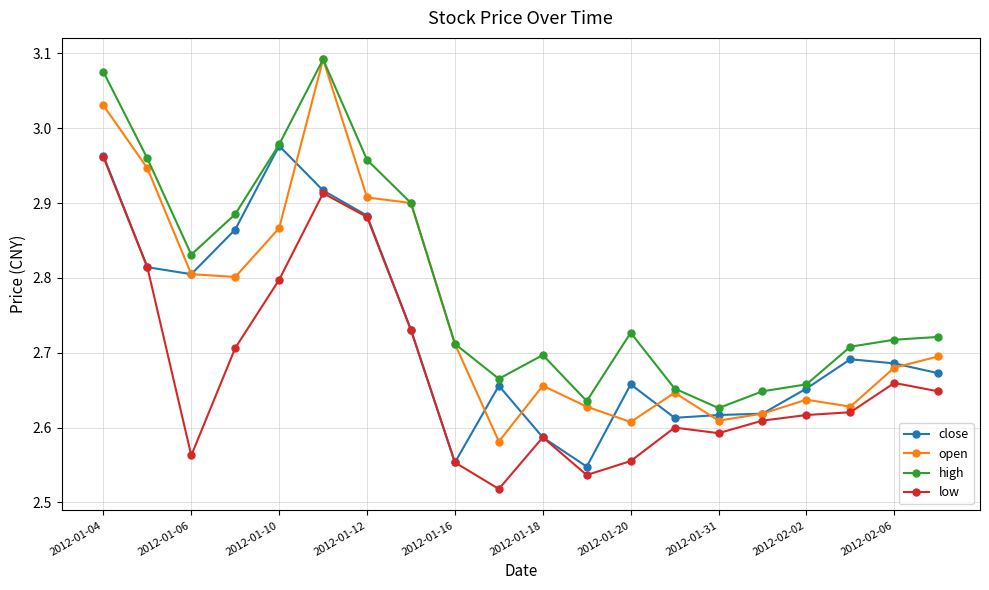

True or false: close has more than 1 points higher than both neighbors.

True